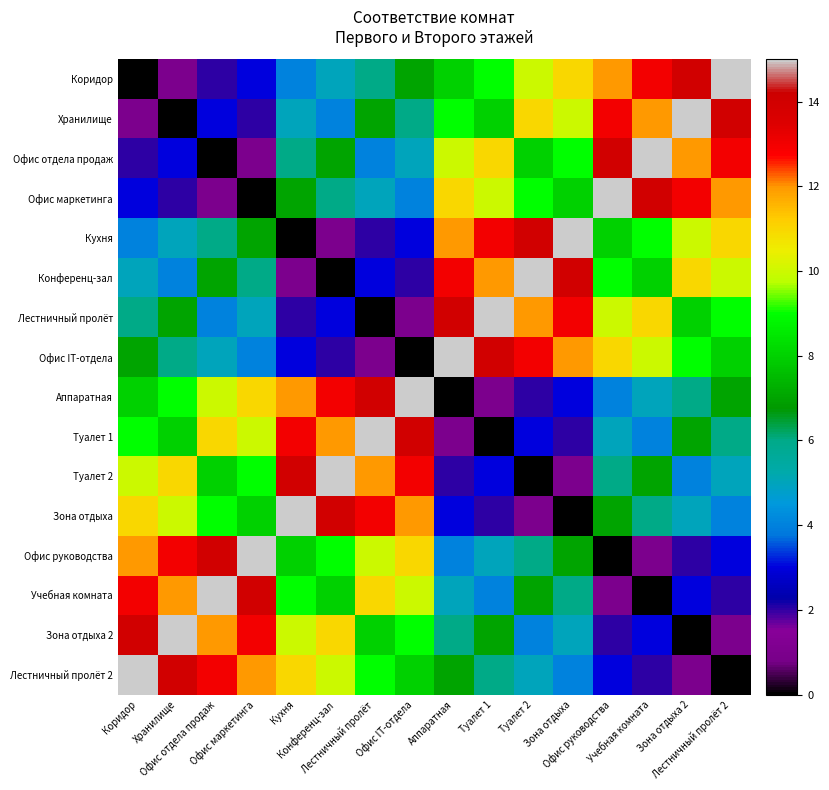

Rank the series by their maximum value, from lowest to highest.

Коридор, Хранилище, Офис отдела продаж, Офис маркетинга, Кухня, Конференц-зал, Лестничный пролёт, Офис IT-отдела, Аппаратная, Туалет 1, Туалет 2, Зона отдыха, Офис руководства, Учебная комната, Зона отдыха 2, Лестничный пролёт 2